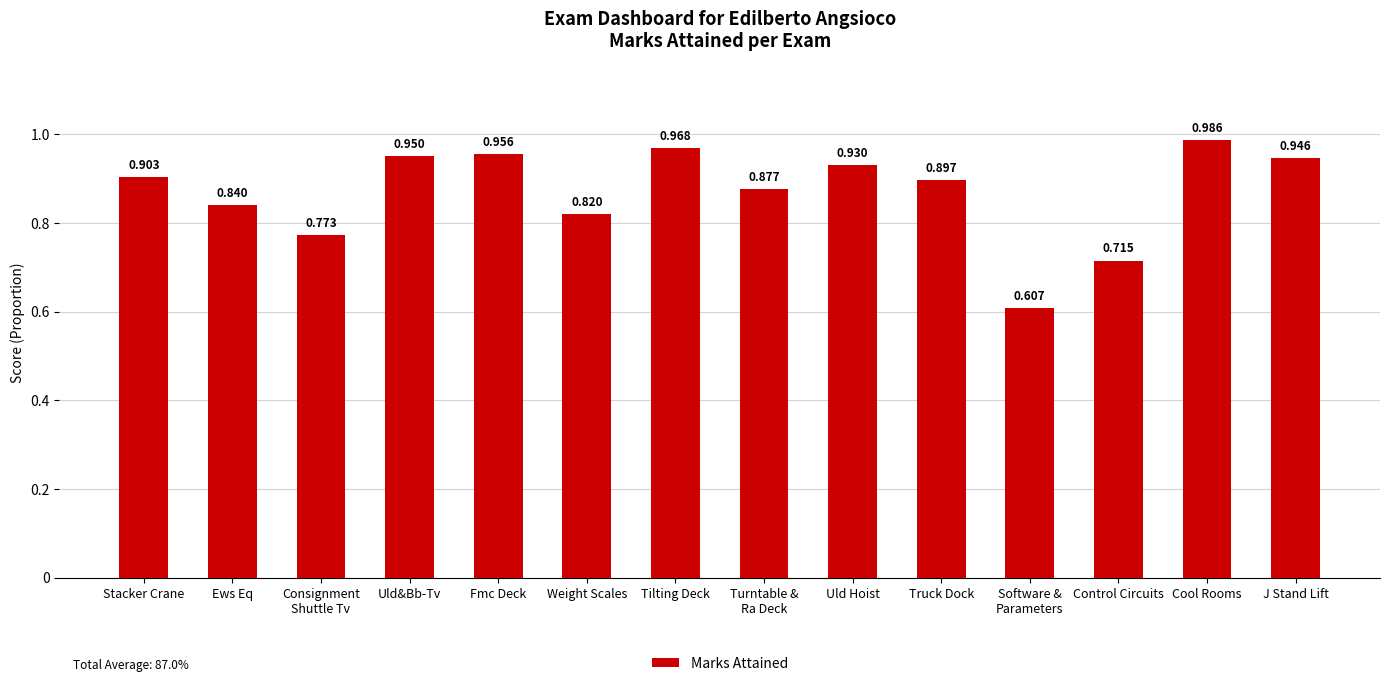

Which category has the highest value across all series?

Cool Rooms